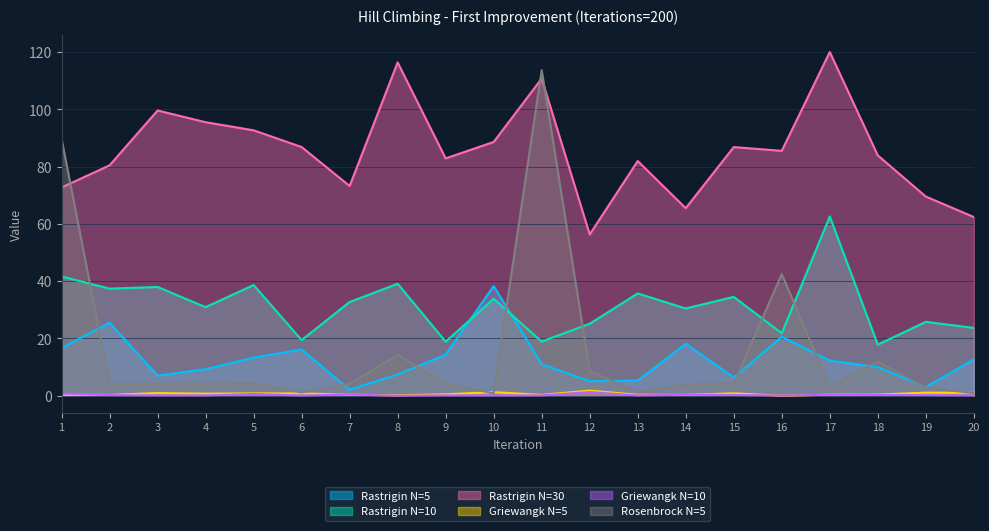

What is the value of the Griewangk N=10 point at the 6th from the left?

0.1